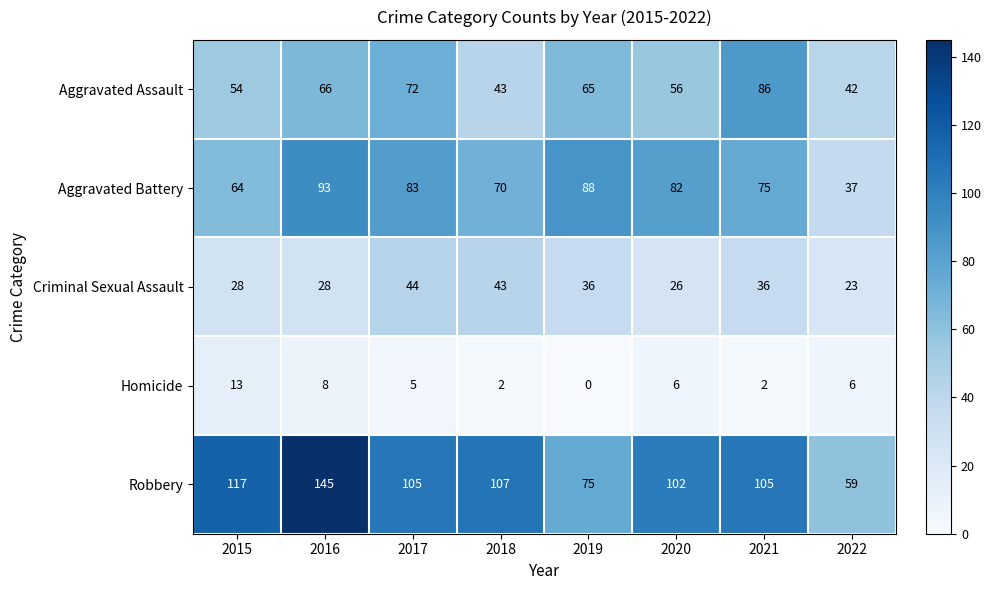

Is the value of Robbery at 2018 greater than the value of Aggravated Assault at 2020?

Yes